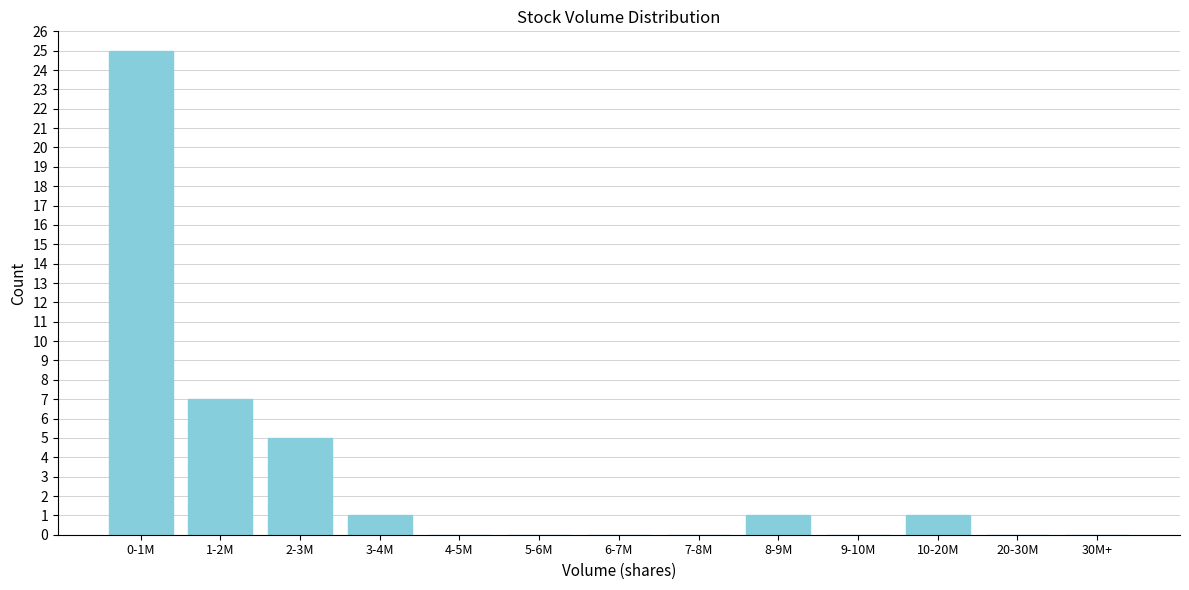

Reading right to left, transcribe all the data shown in this chart.

30M+=0	20-30M=0	10-20M=1	9-10M=0	8-9M=1	7-8M=0	6-7M=0	5-6M=0	4-5M=0	3-4M=1	2-3M=5	1-2M=7	0-1M=25